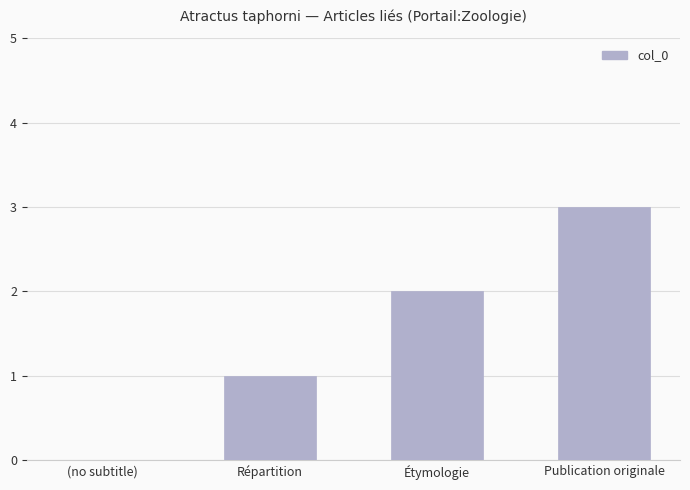

True or false: the data shows 0 at (no subtitle).

True